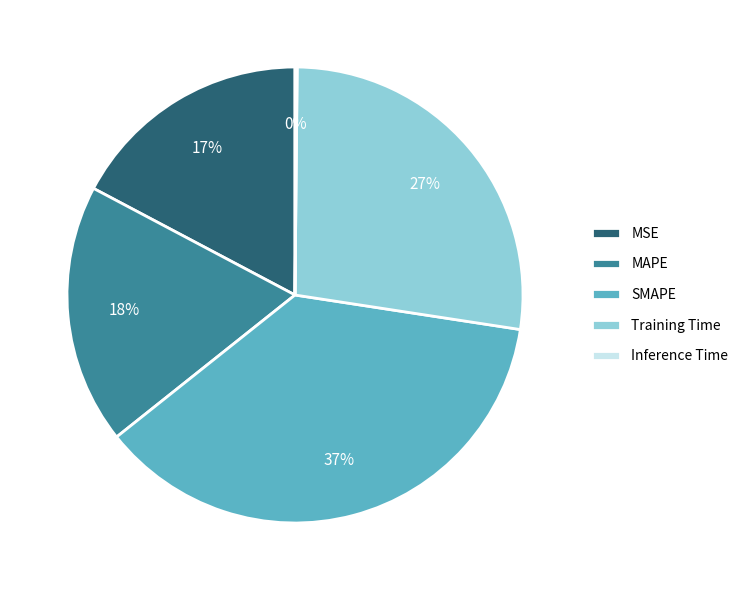

To the nearest percent, what percentage of the pie is SMAPE?

37%